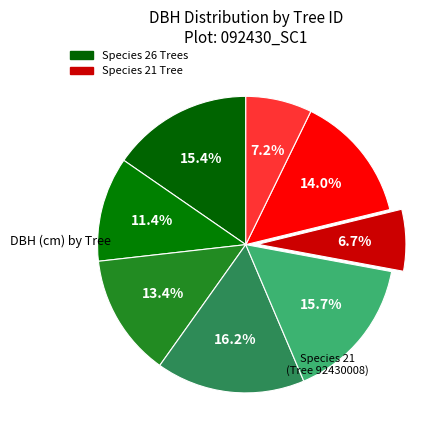

Count the number of slices in the pie.

8